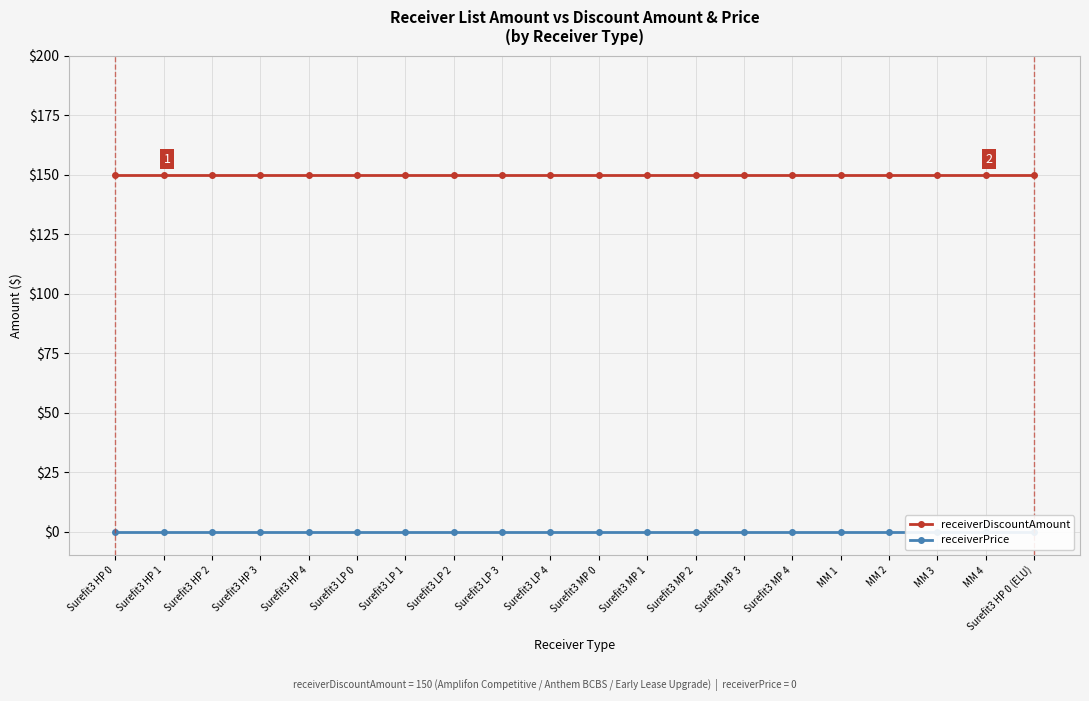

List the series in order of their peak value, highest first.

receiverDiscountAmount, receiverPrice